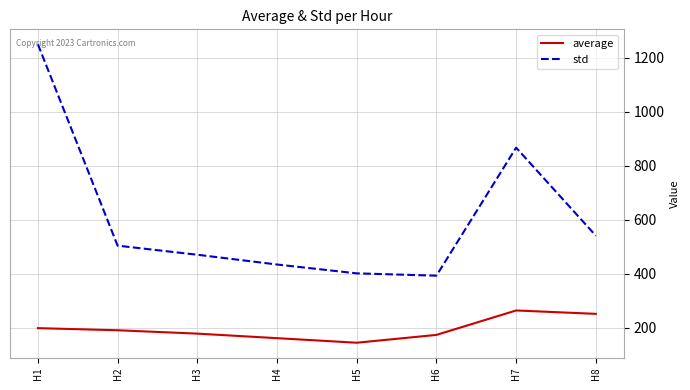

True or false: std has more than 0 points higher than both neighbors.

True